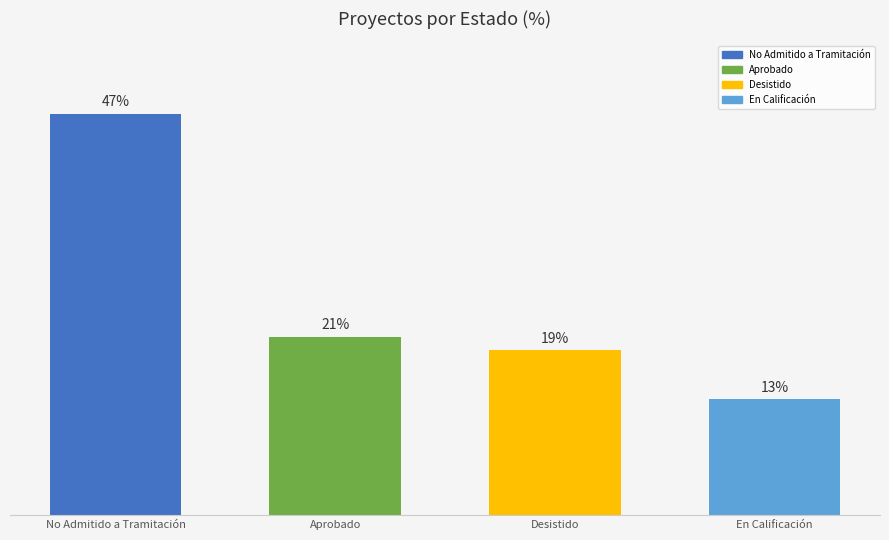

Does the chart contain any negative values?

No